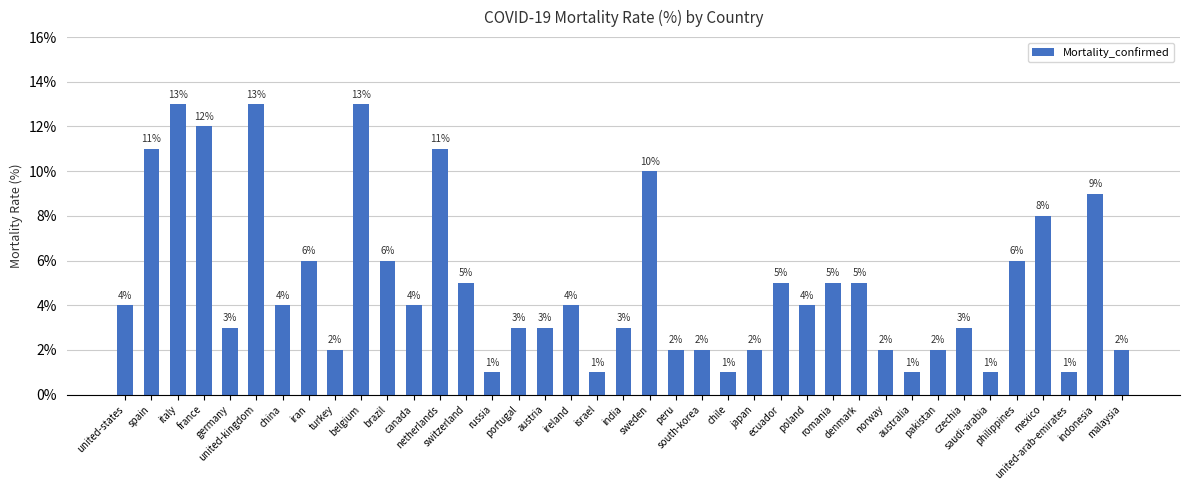

What is the value of the 24th bar from the left?

1